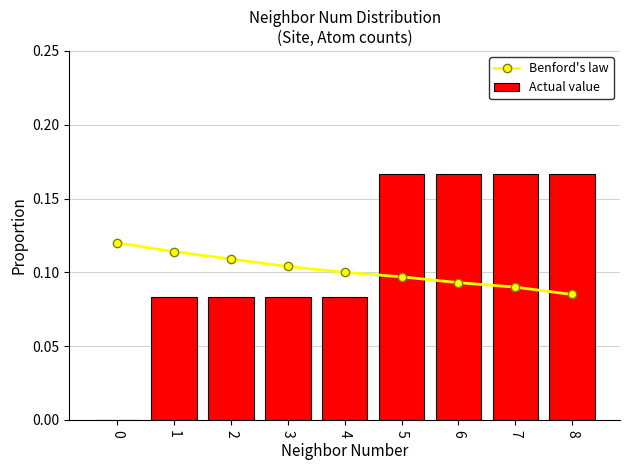

True or false: Benford's law has a value of 0.0 at 5.

False